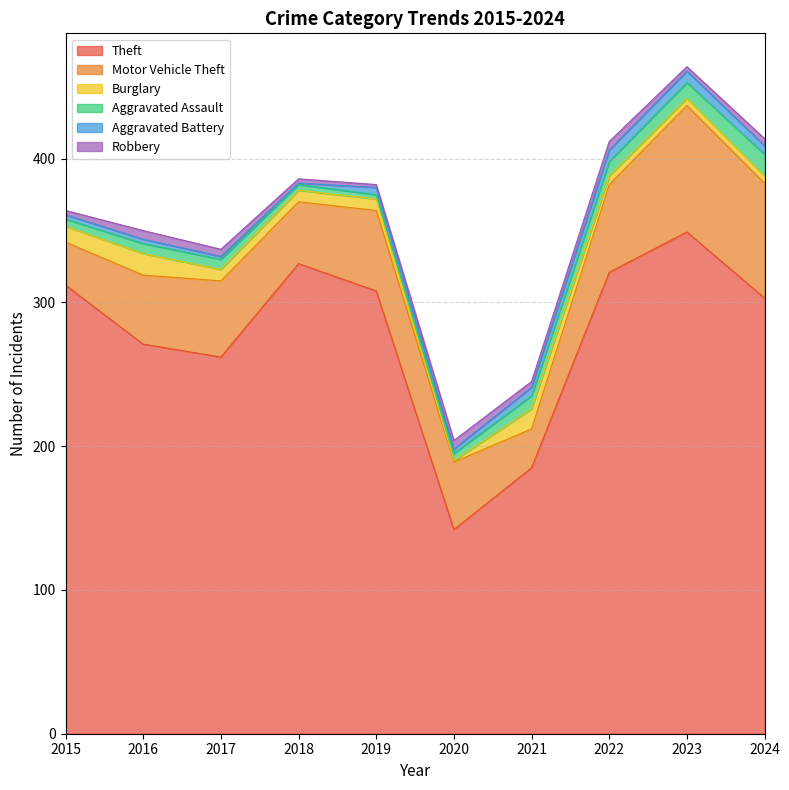

True or false: Motor Vehicle Theft and Aggravated Battery intersect in this chart.

False